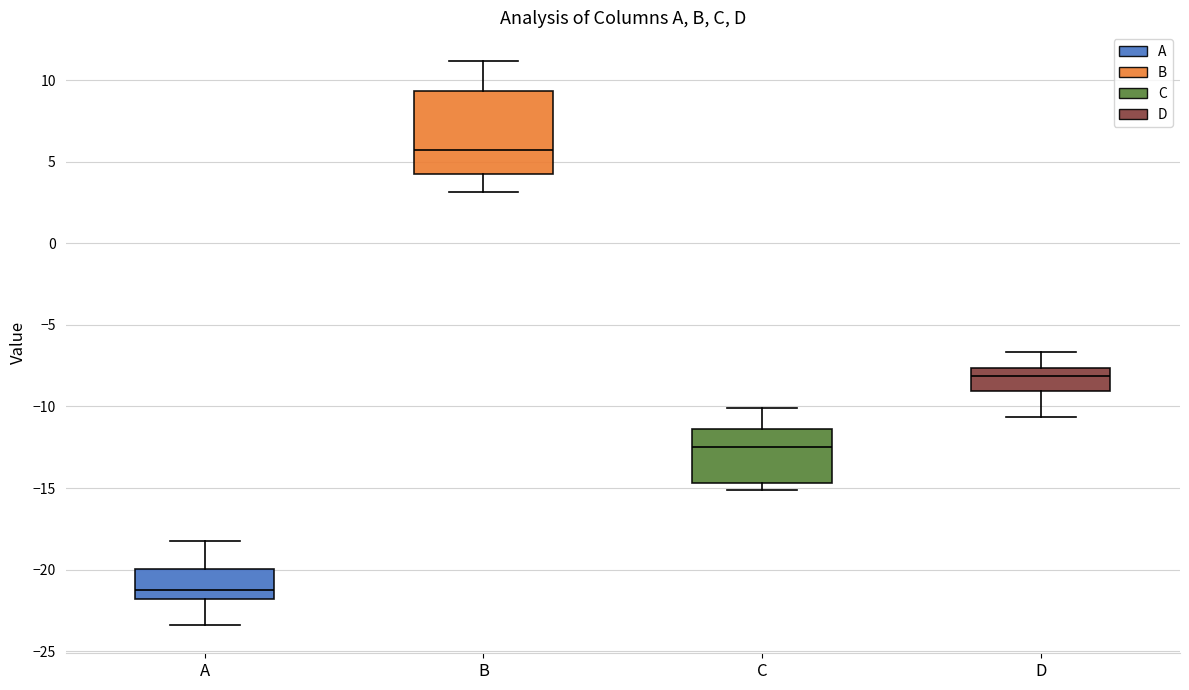

Reading left to right, transcribe this box plot: for each box, give where its median line is, the range the box spans, and where its two whiskers end, as read against the y-axis. The values are not printed on the chart, so give them approximately, as read against the axis.

A: median -21.0, box -22.0 to -20.0, whiskers -23.5 to -18.0
B: median 5.5, box 4.5 to 9.5, whiskers 3.0 to 11.0
C: median -12.5, box -14.5 to -11.5, whiskers -15.0 to -10.0
D: median -8.0, box -9.0 to -7.5, whiskers -10.5 to -6.5